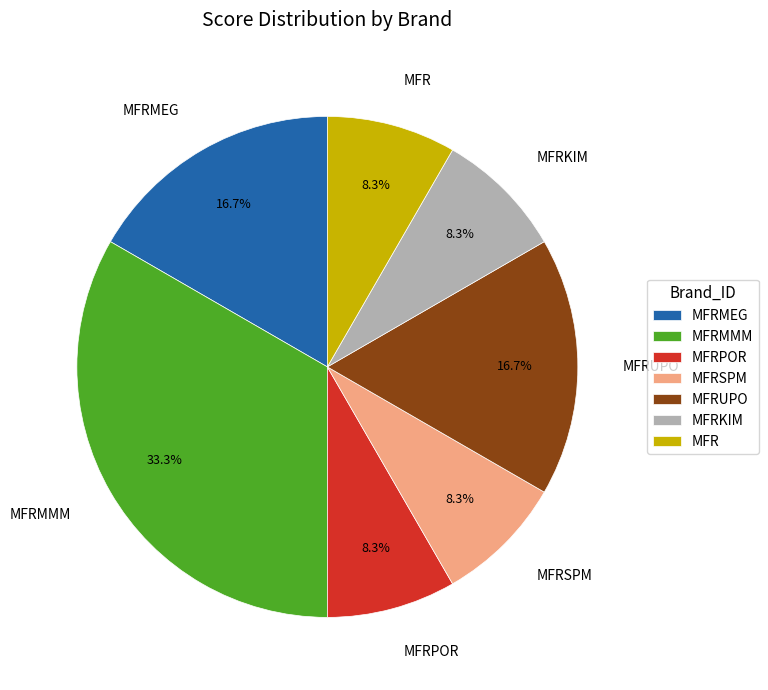

How many slices are in this pie chart?

7